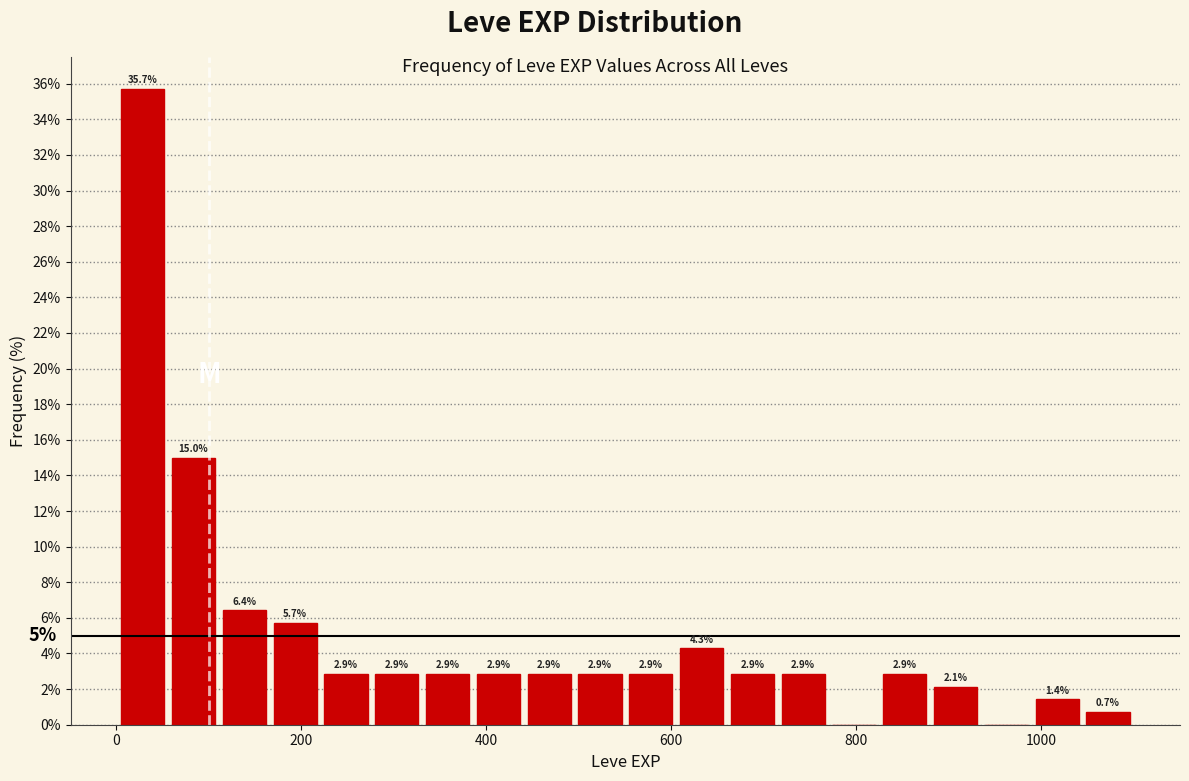

Around what value on the x-axis is the tallest bar? Give the approximate position of its centre, as read against the axis.

20